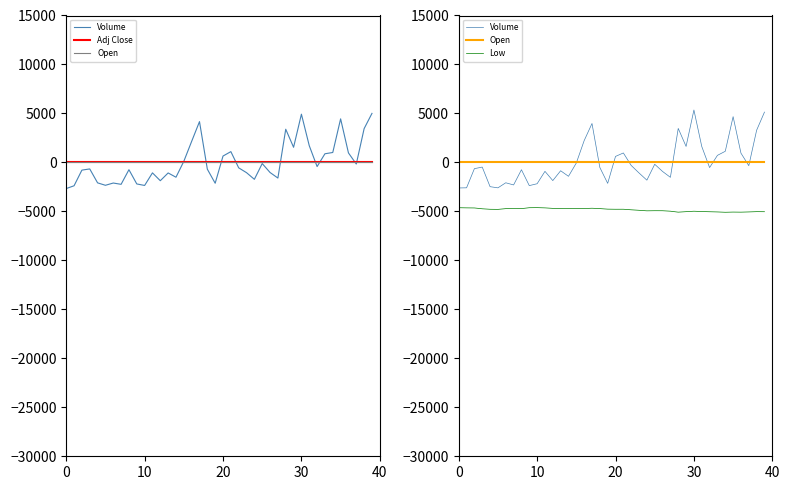

Count the number of categories in the chart.

40